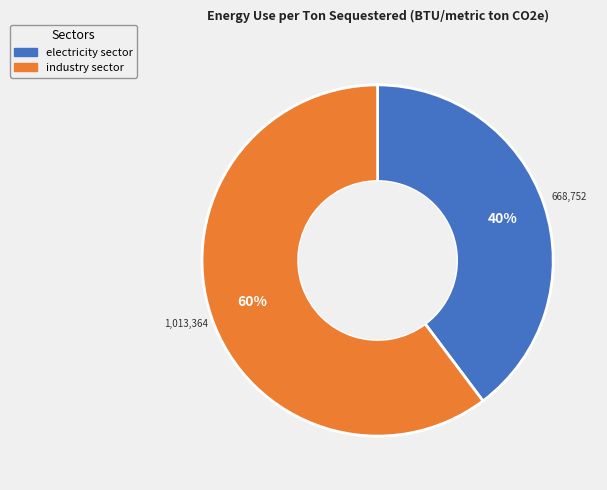

Does any single category account for the majority?

Yes